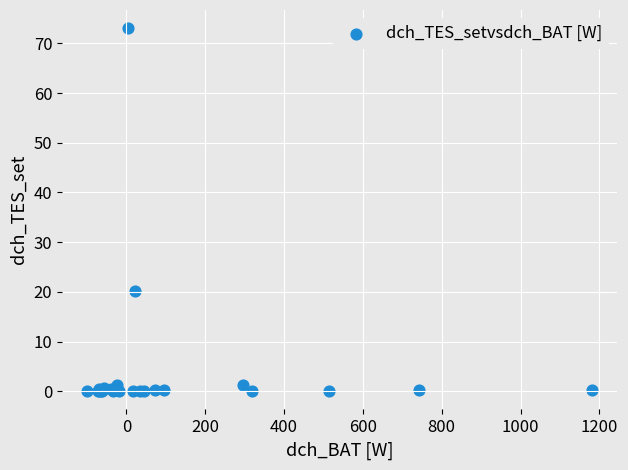

What Y value in the scatter plot is closest to 36?

20.2